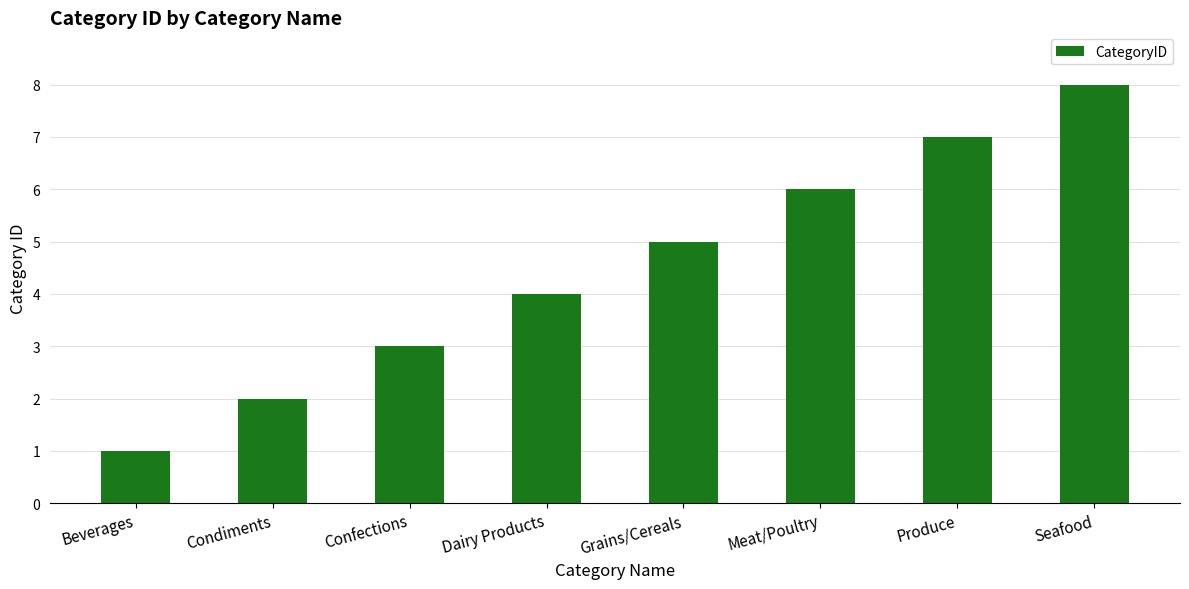

What is the value of the 7th bar from the left?

7